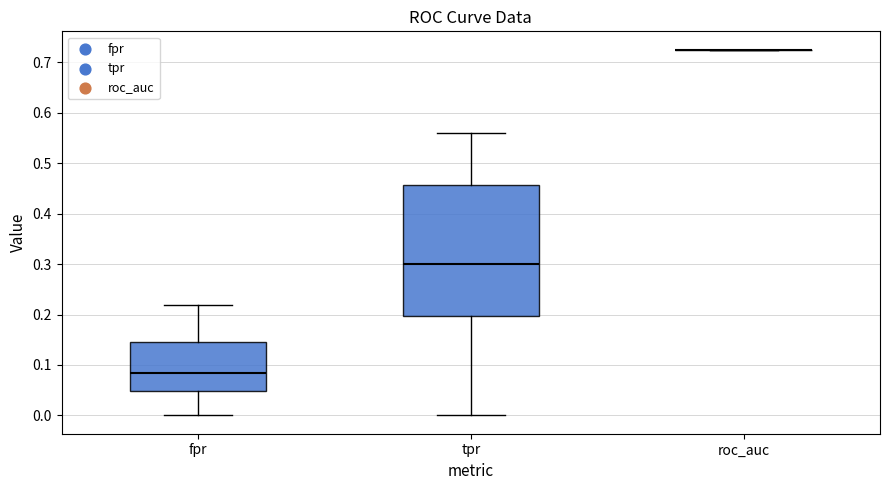

Comparing the boxes themselves (not the whiskers), which one is the tallest?

tpr